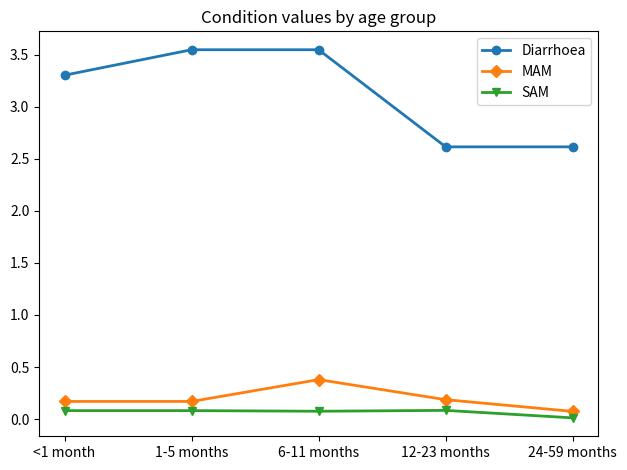

True or false: Diarrhoea has more than 1 points higher than both neighbors.

False